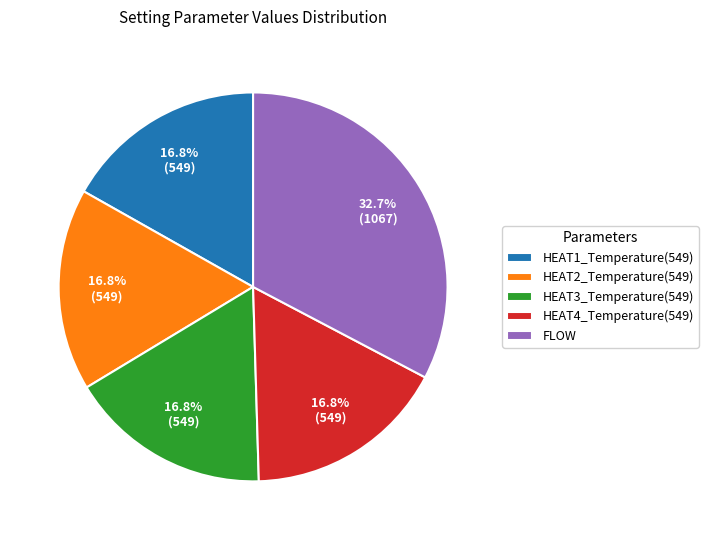

To the nearest percent, what portion does HEAT3_Temperature(549) represent?

17%